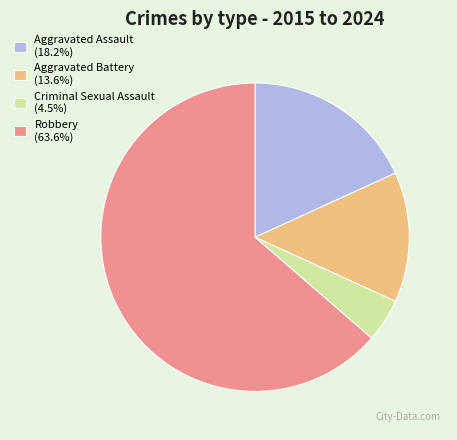

What is the ratio of the value at Aggravated Assault (18.2%) to the value at Robbery (63.6%)?

0.3